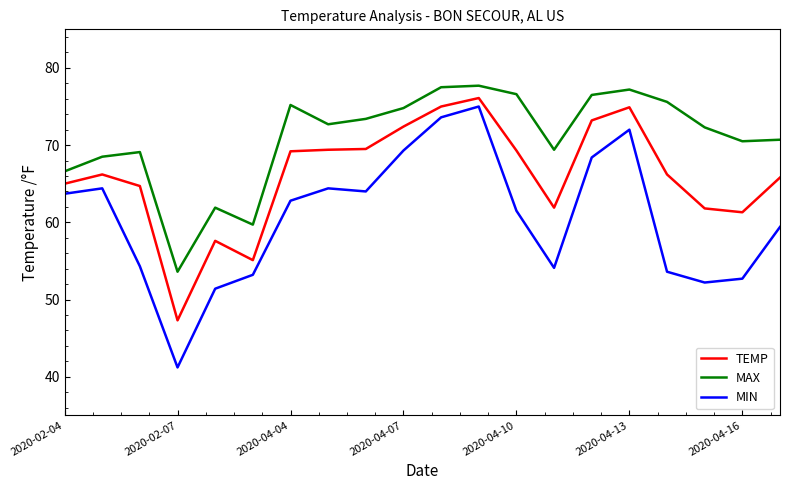

Which series has the widest spread of values?

MIN